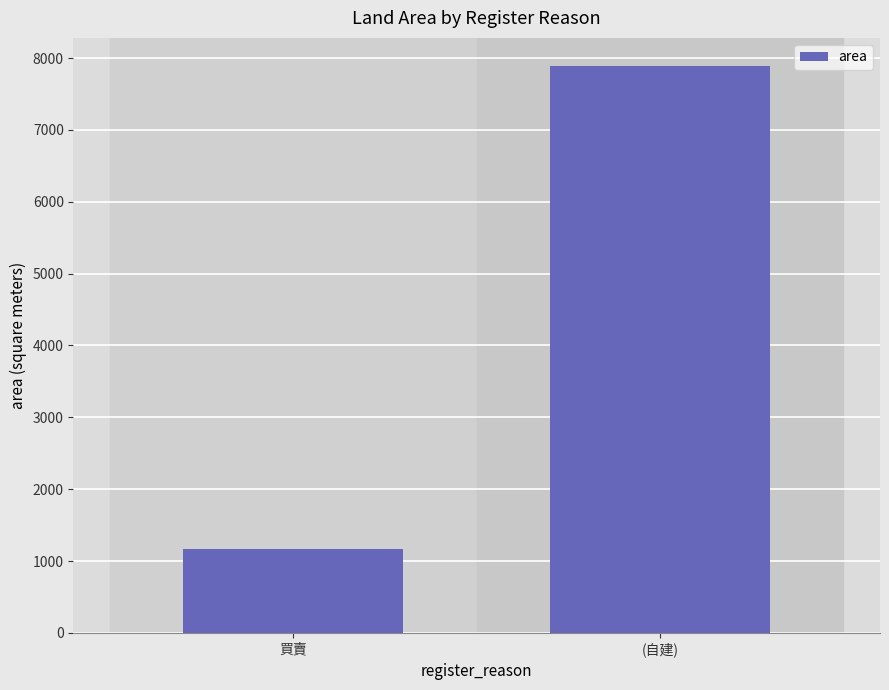

Where does the data first go above 7885?

(自建)